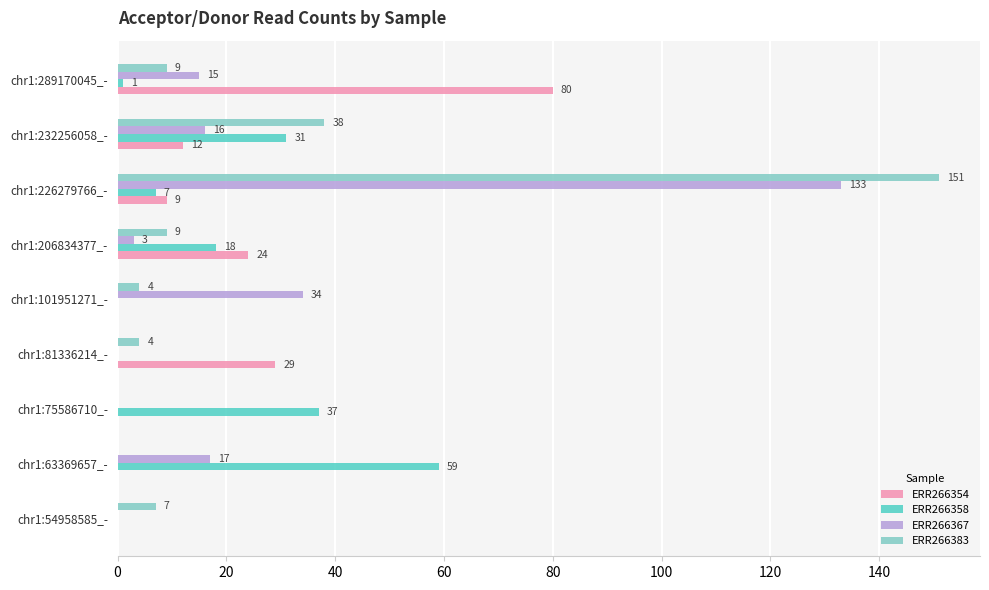

How many categories are shown in the chart?

9